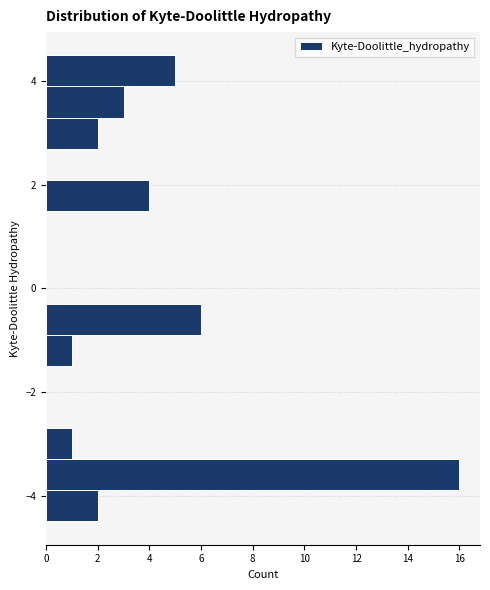

Read against the y-axis, roughly where is the centre of the longest bar?

-3.6